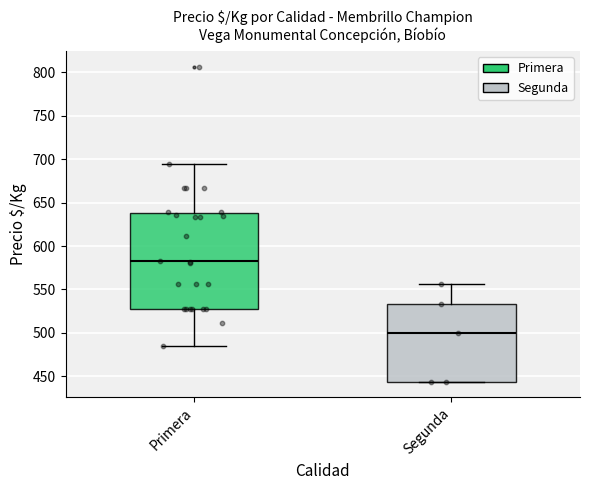

Which box is the tallest, from its lower edge to its upper edge?

Primera